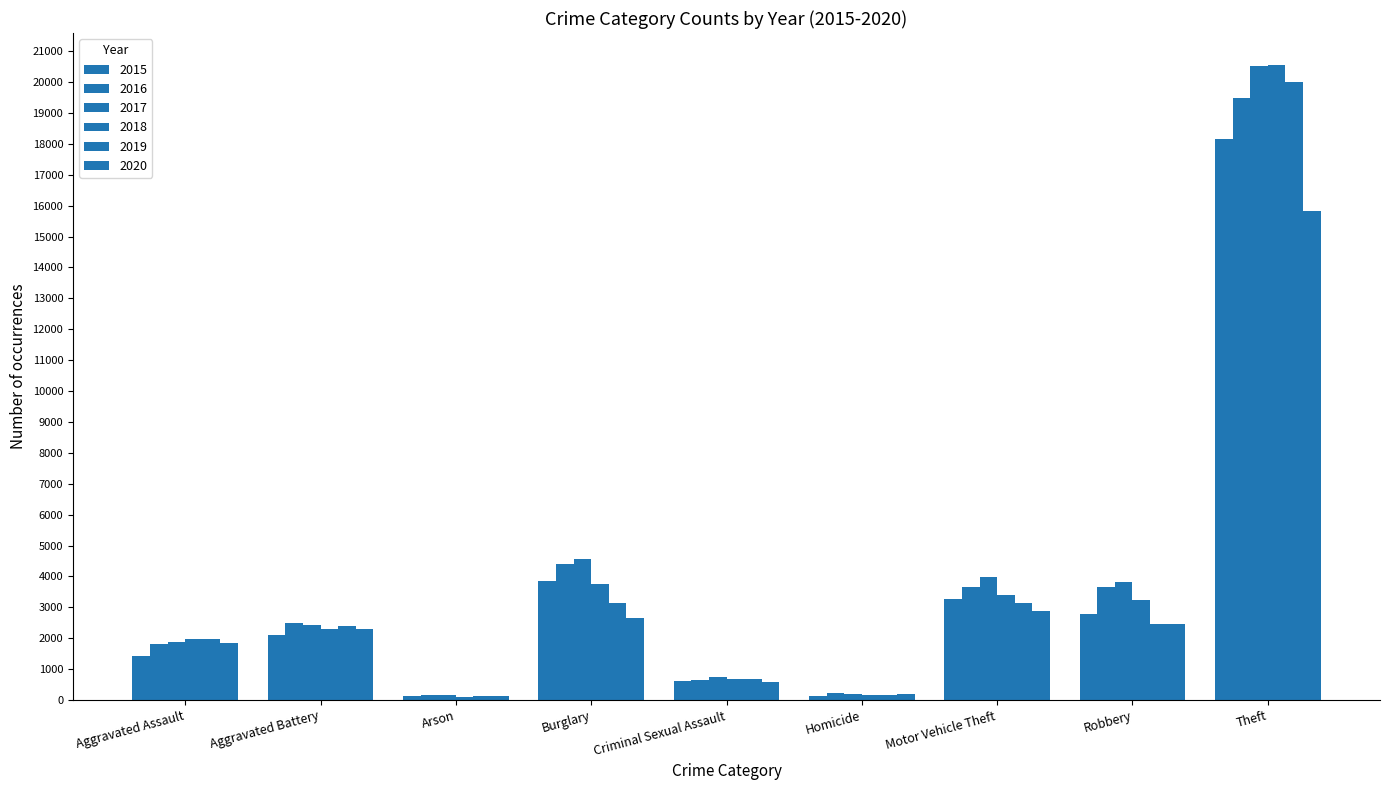

Does the chart contain any negative values?

No